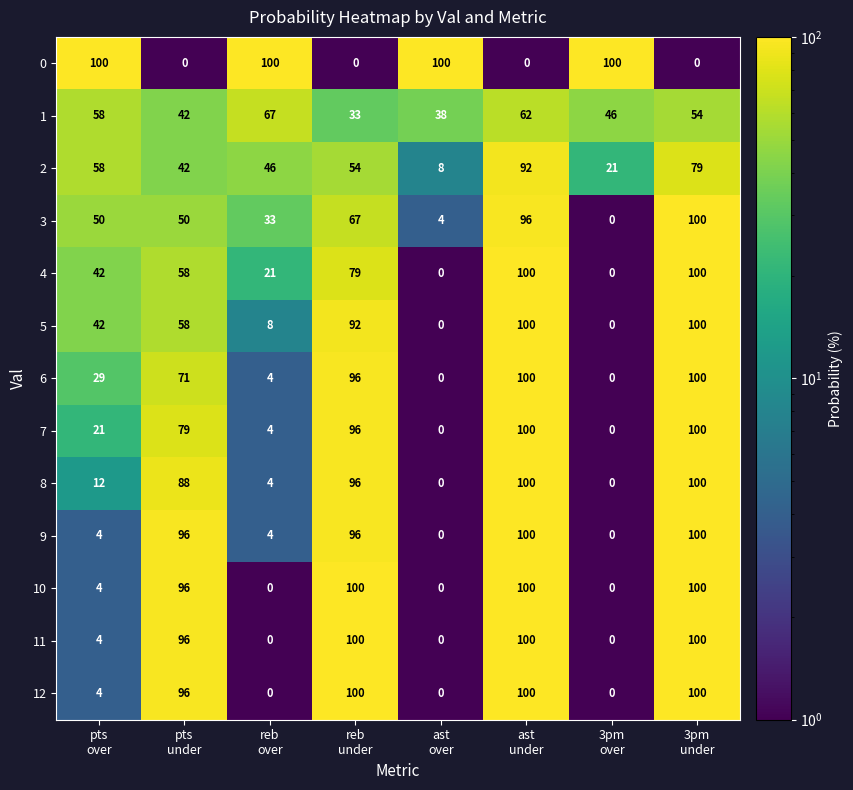

How many 0 values are between 0 and 100?

8